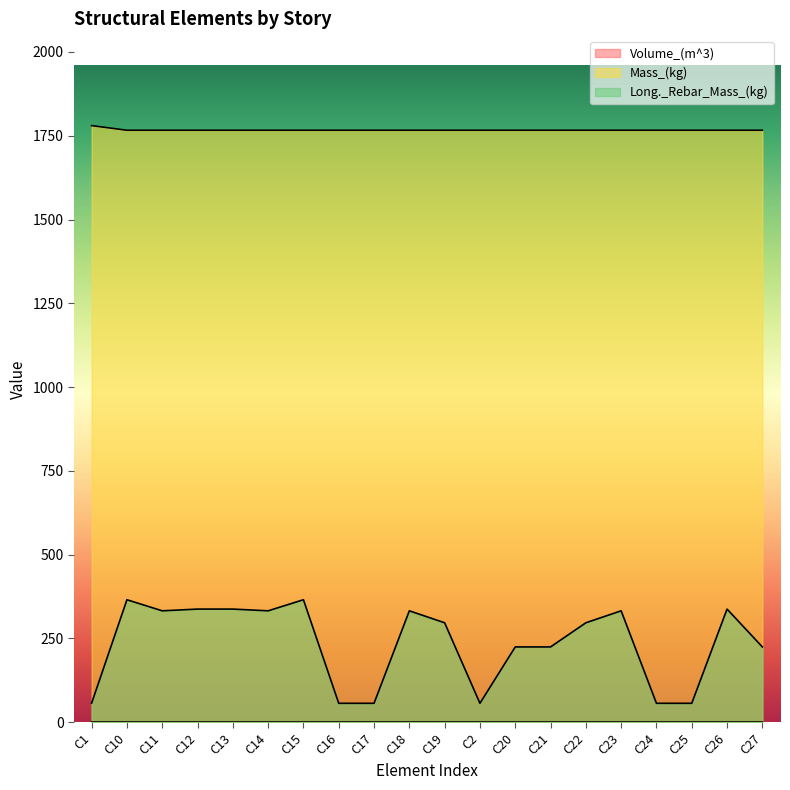

True or false: Mass_(kg) and Long._Rebar_Mass_(kg) cross at least once.

False